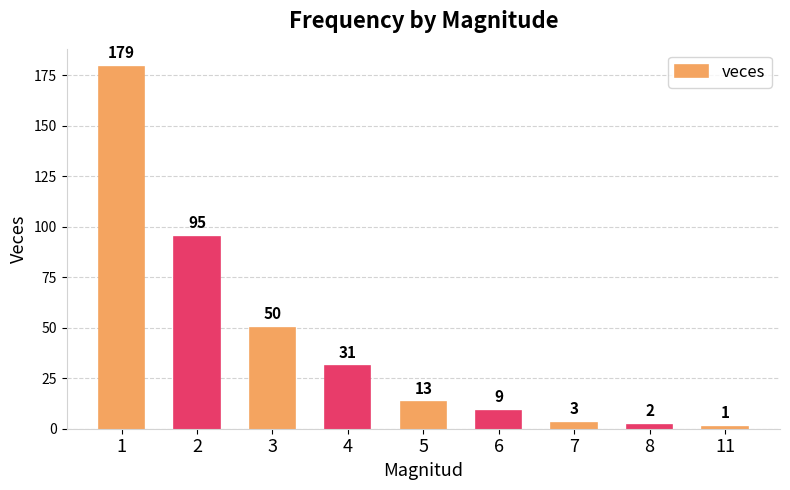

The value at 6 is 9. True or false?

True